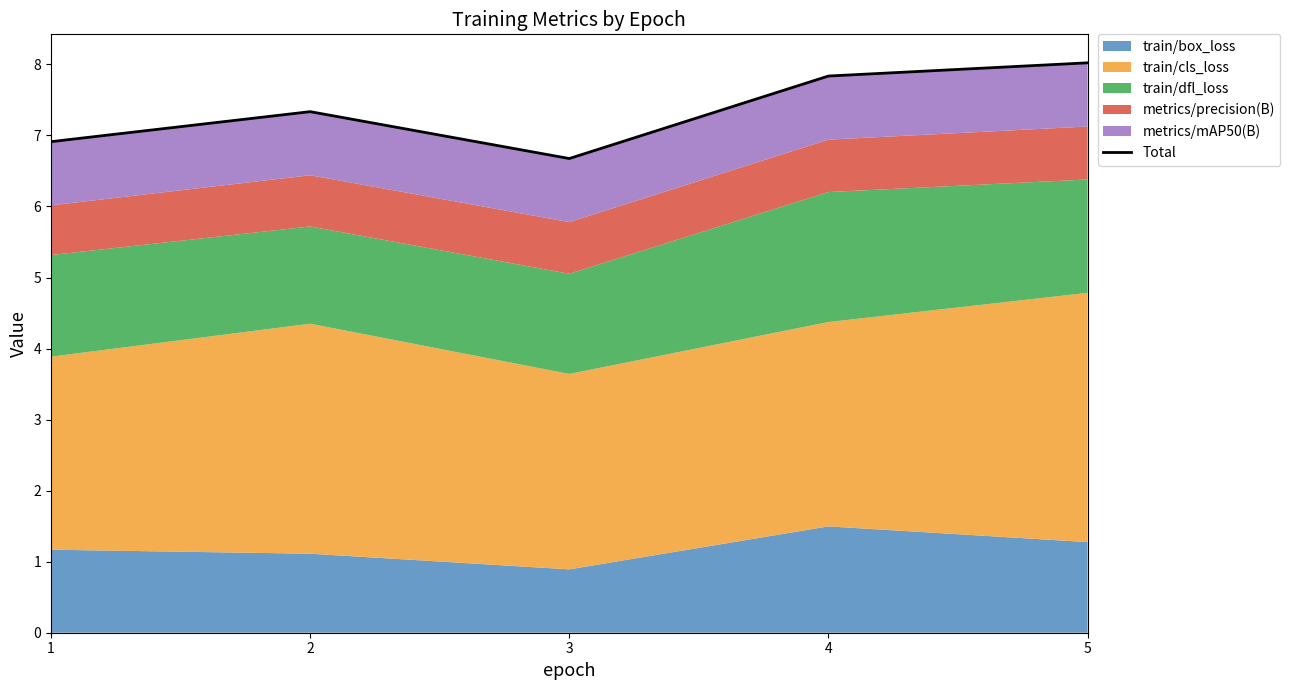

Approximately how many times larger is the value at 3 compared to 4?

0.9